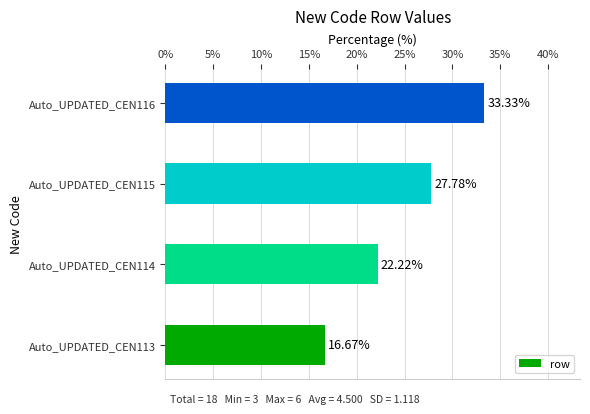

List the labels in order of value, smallest first.

Auto_UPDATED_CEN113, Auto_UPDATED_CEN114, Auto_UPDATED_CEN115, Auto_UPDATED_CEN116